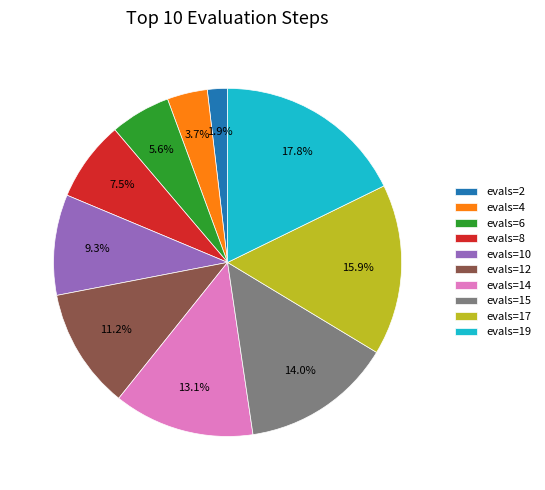

To the nearest percent, what portion does evals=14 represent?

13%